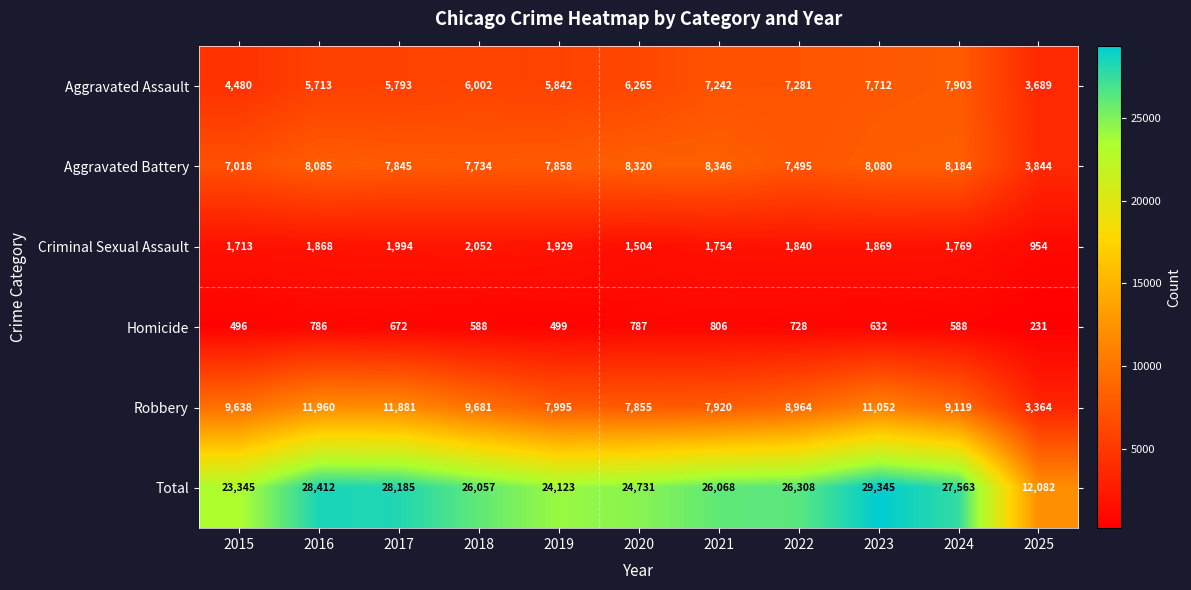

Between 2019 and 2025, which series saw the biggest shift?

Total